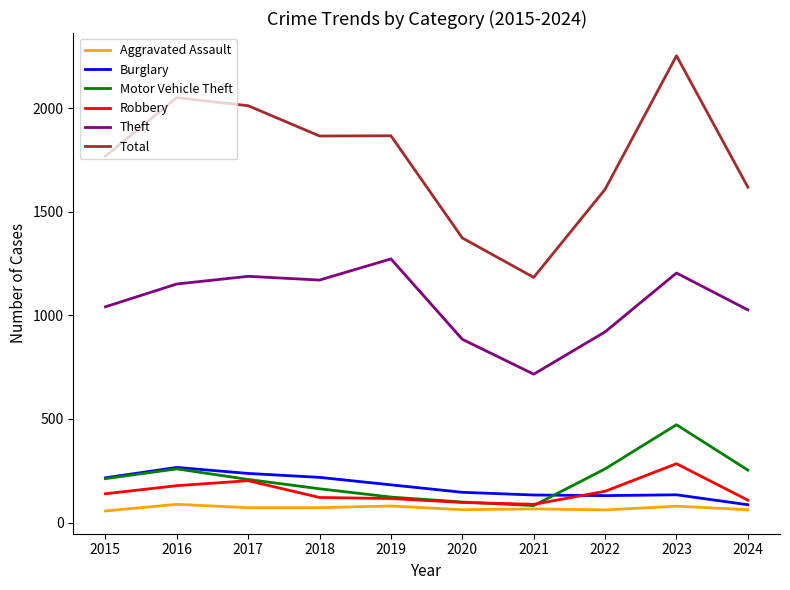

The Motor Vehicle Theft series shows 212 at 2019. True or false?

False